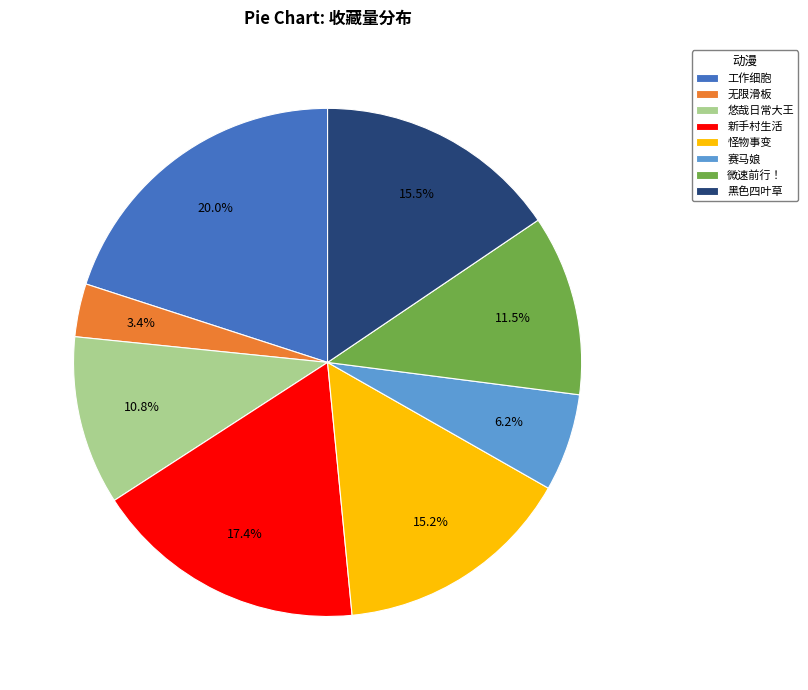

What percentage is the 无限滑板 slice, to the nearest percent?

3%